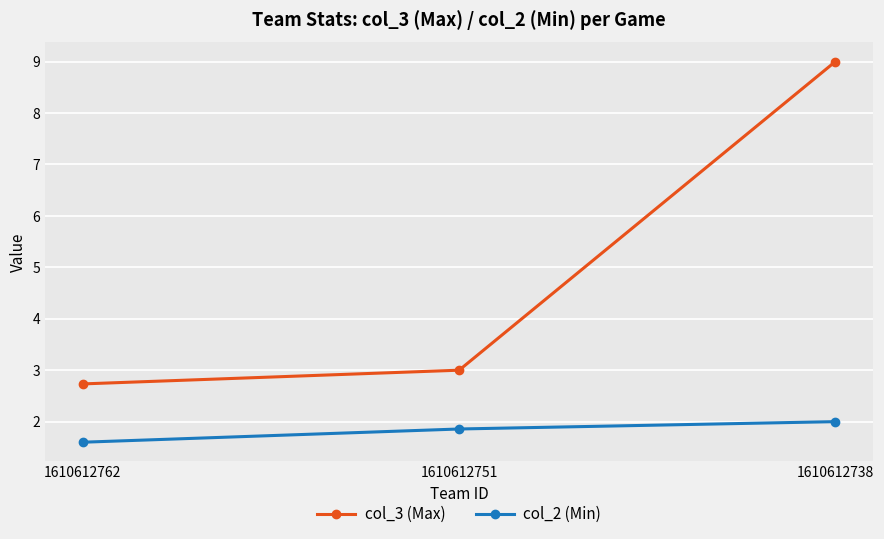

True or false: col_2 (Min) has a value of 1.1 at 1610612751.

False